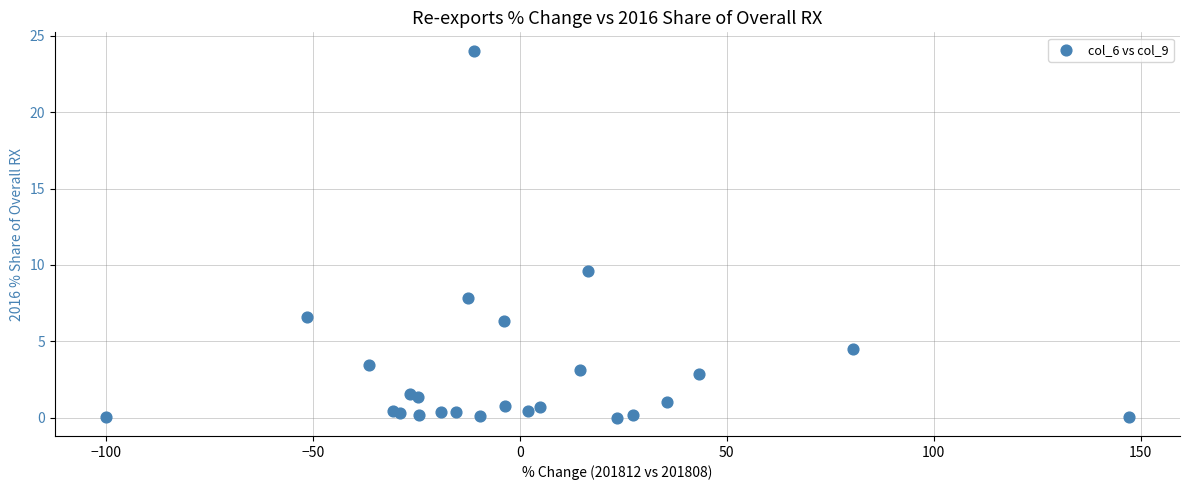

What Y value in the scatter plot is closest to 12?

9.6